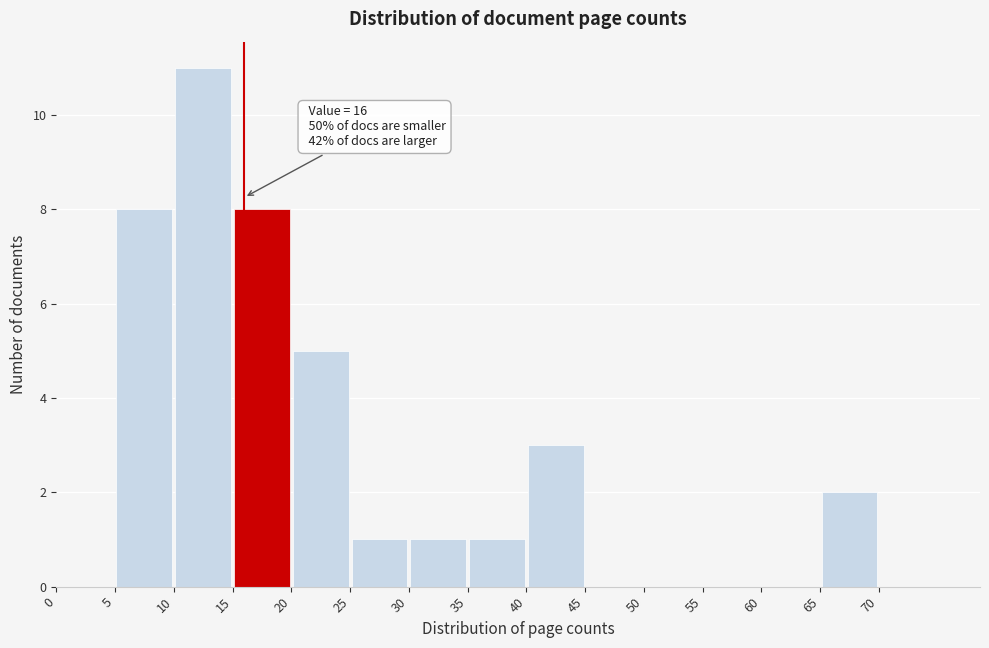

Which range on the x-axis has the tallest bar?

10 to 15